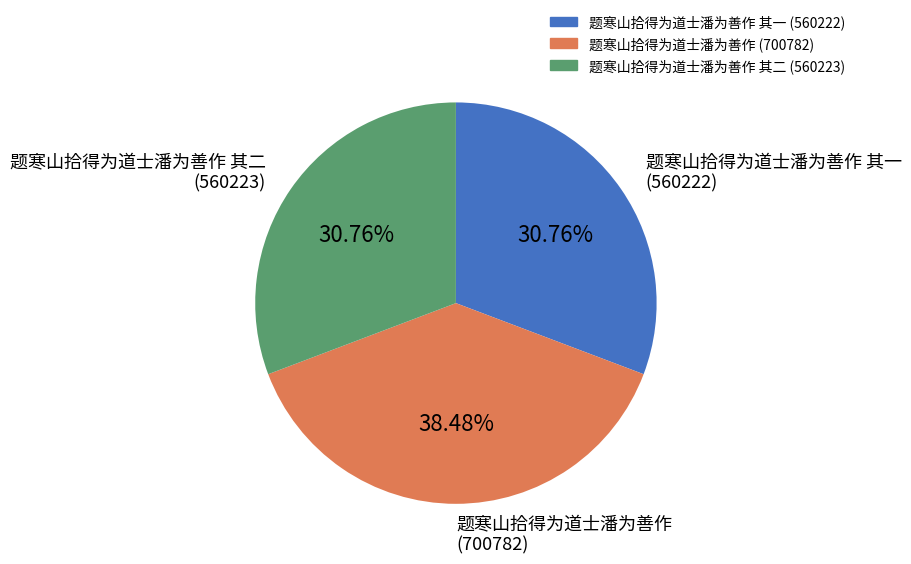

Count the number of slices in the pie.

3